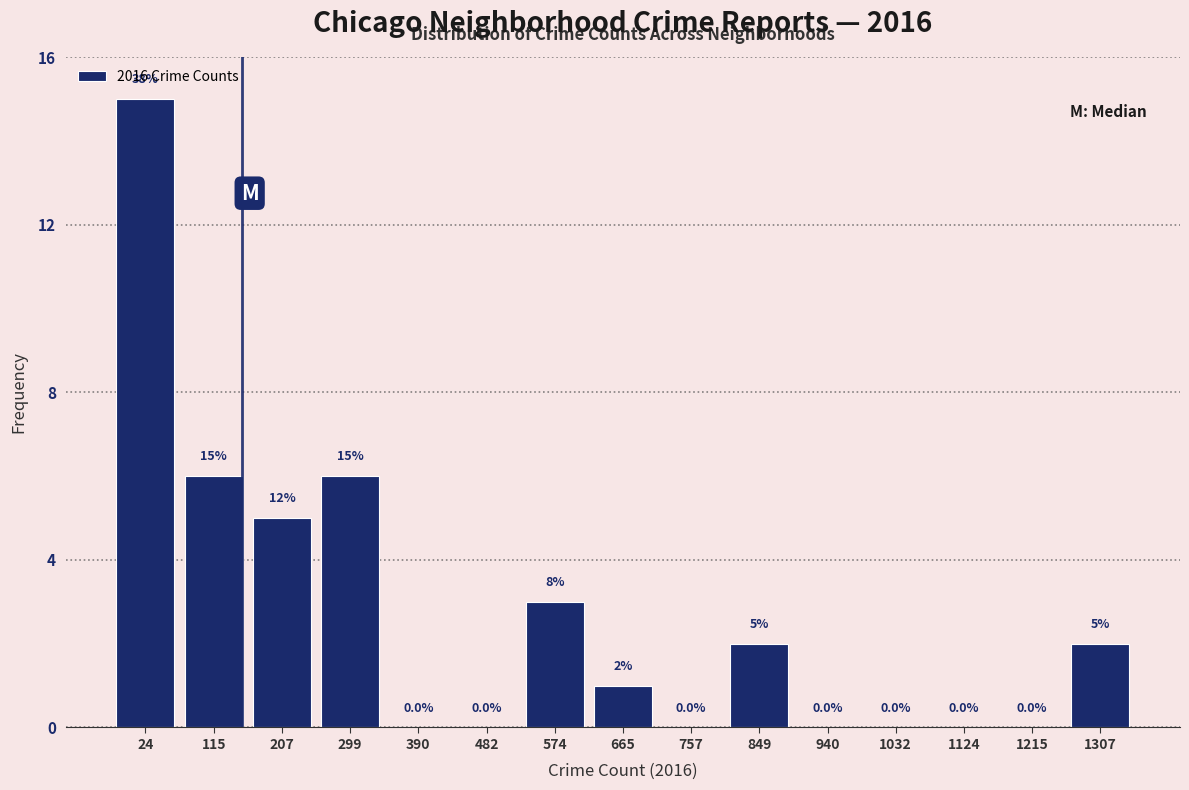

Reading right to left, transcribe all the data shown in this chart.

1307=2	1215=0	1124=0	1032=0	940=0	849=2	757=0	665=1	574=3	482=0	390=0	299=6	207=5	115=6	24=15